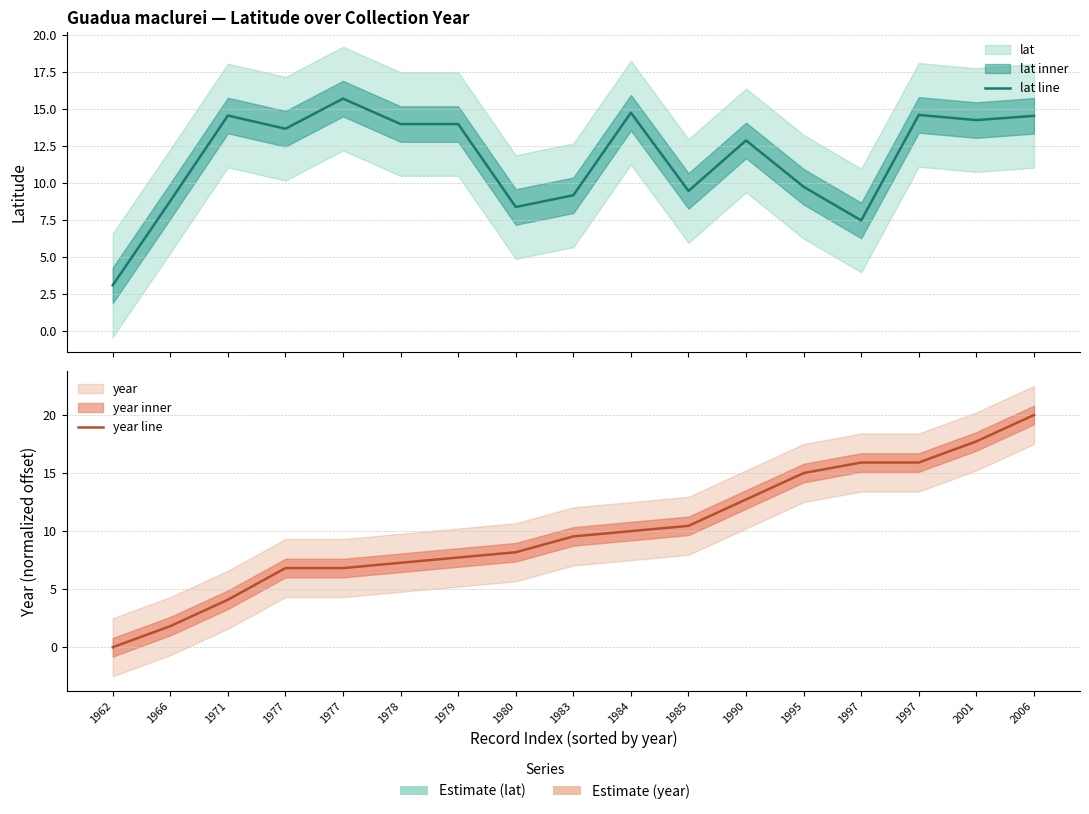

True or false: lat line has more than 0 points higher than both neighbors.

True